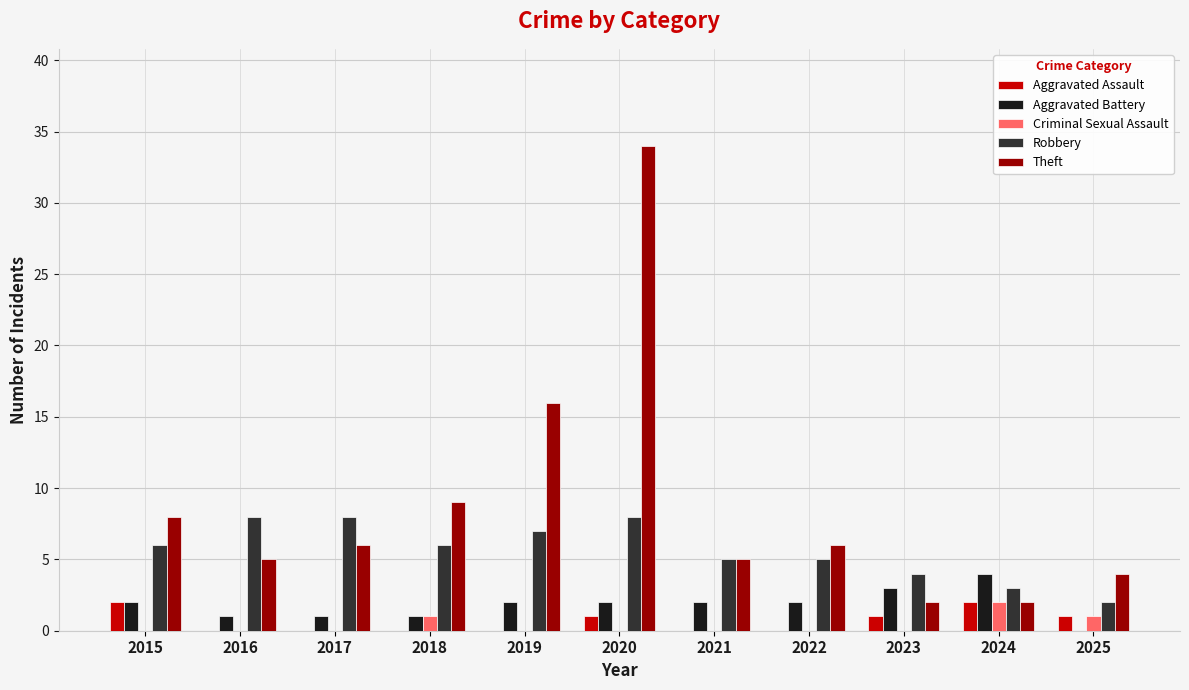

Reading left to right, what are all the values shown in this chart?

Aggravated Assault: 2	0	0	0	0	1	0	0	1	2	1
Aggravated Battery: 2	1	1	1	2	2	2	2	3	4	0
Criminal Sexual Assault: 0	0	0	1	0	0	0	0	0	2	1
Robbery: 6	8	8	6	7	8	5	5	4	3	2
Theft: 8	5	6	9	16	34	5	6	2	2	4